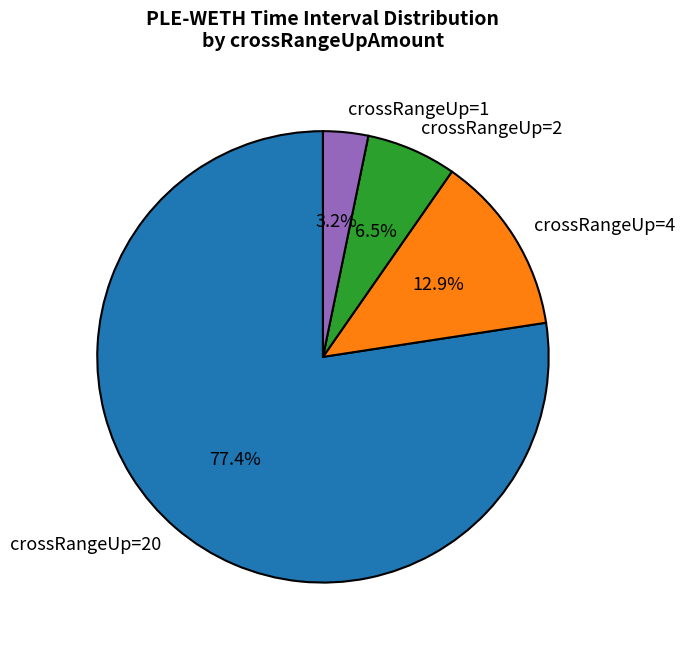

What is the smallest slice in the pie chart?

crossRangeUp=1